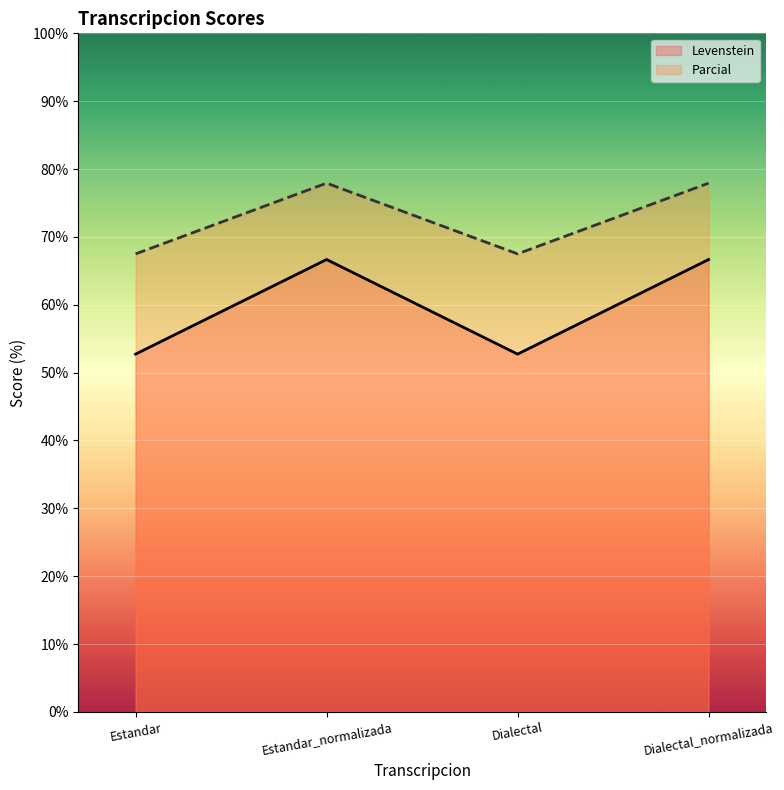

What position from the right is Dialectal?

2